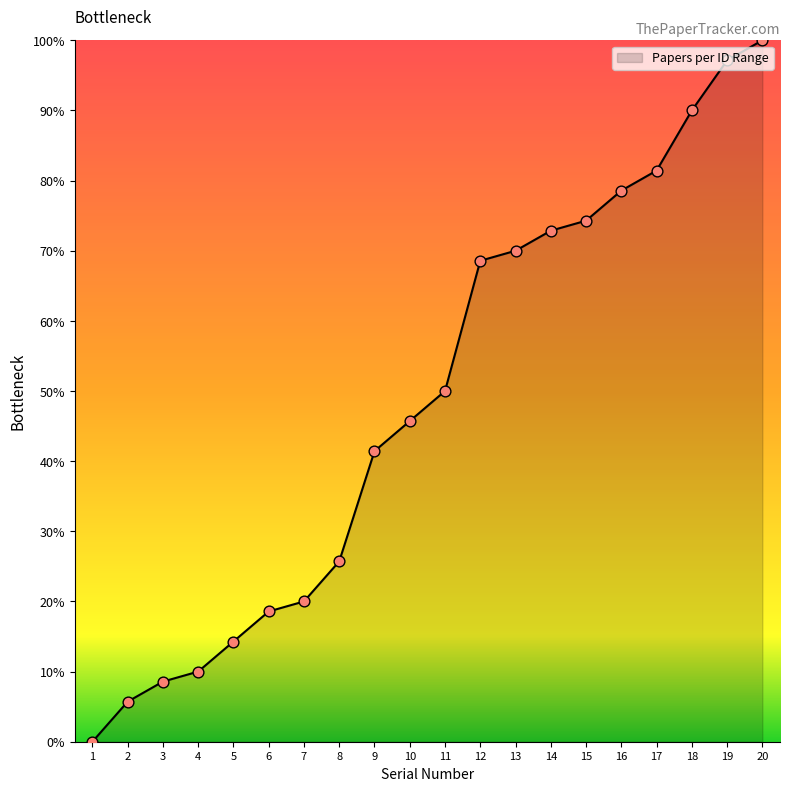

What is the change in value from 13 to 17?

+11.4